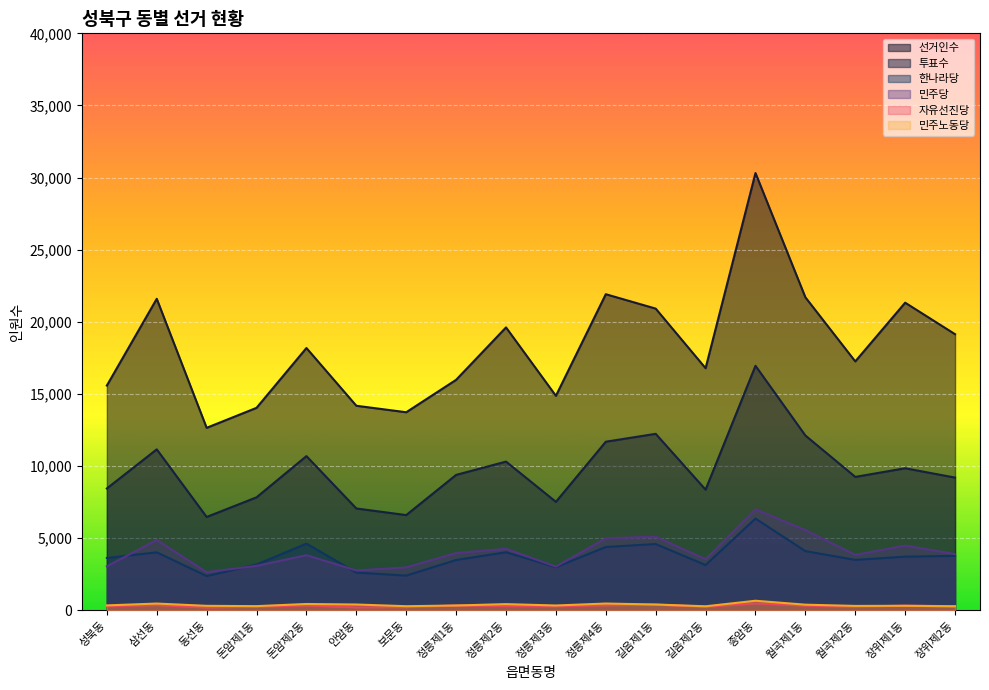

What is the approximate value of 선거인수 at 안암동, to the nearest 50?

14200